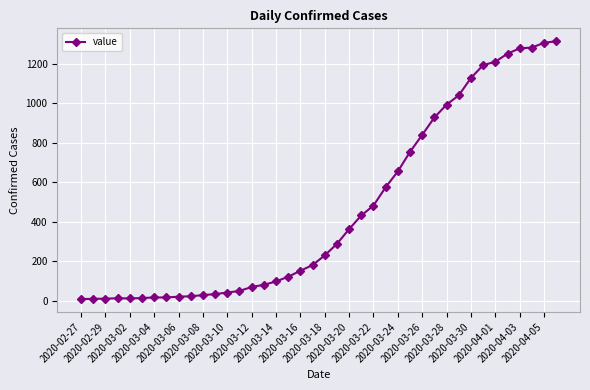

What is the difference between the maximum and minimum values?

1305